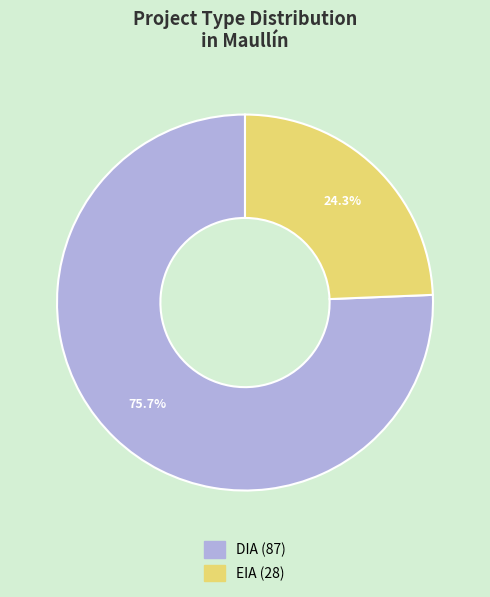

True or false: DIA accounts for 76% of the total.

True